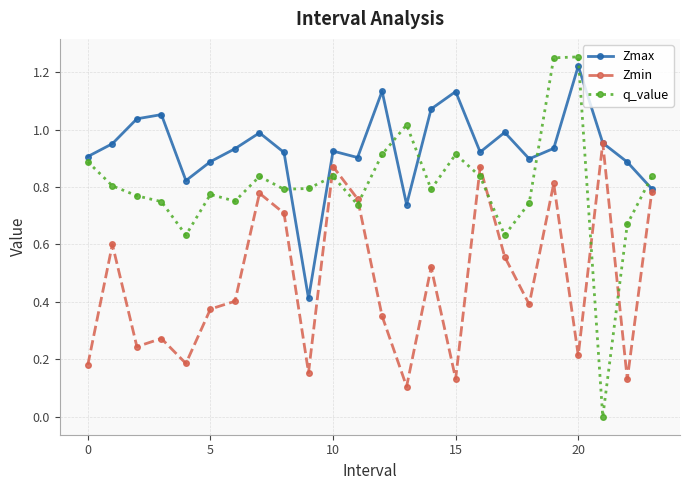

After their last crossing, which series has the higher values: q_value or Zmax?

q_value